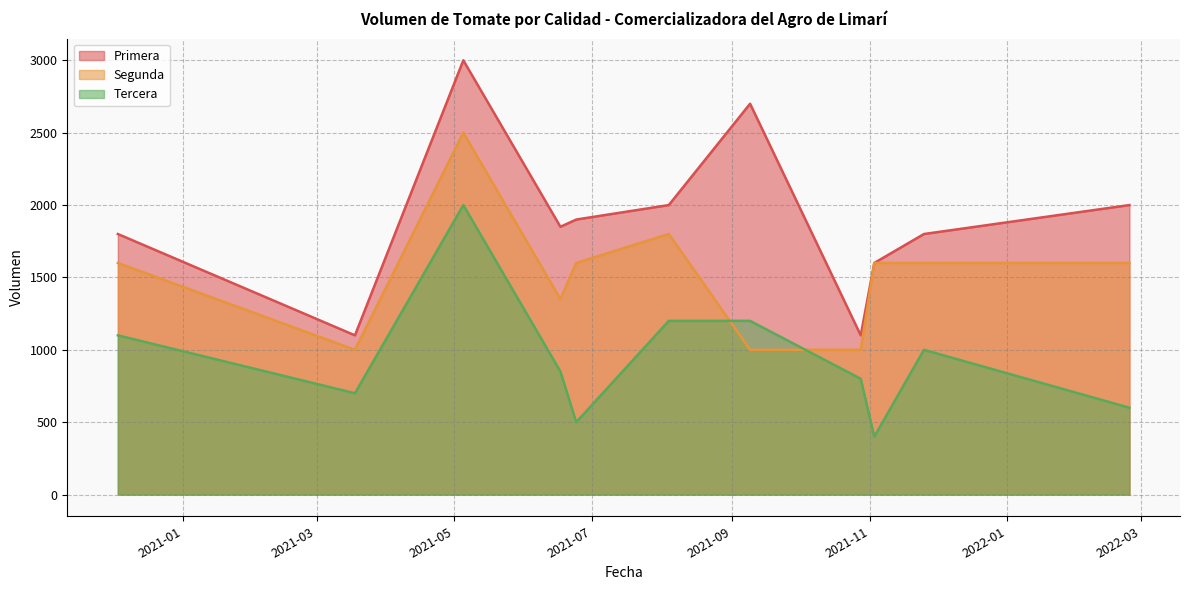

What is the lowest value of the Segunda series?

1000